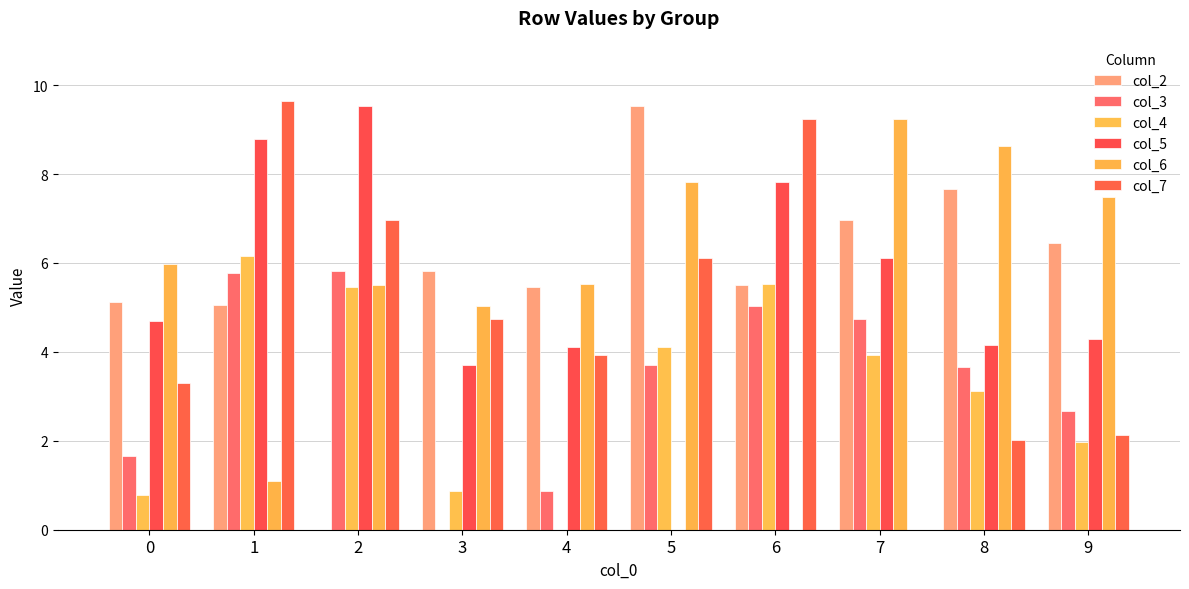

How many categories are shown in the chart?

10